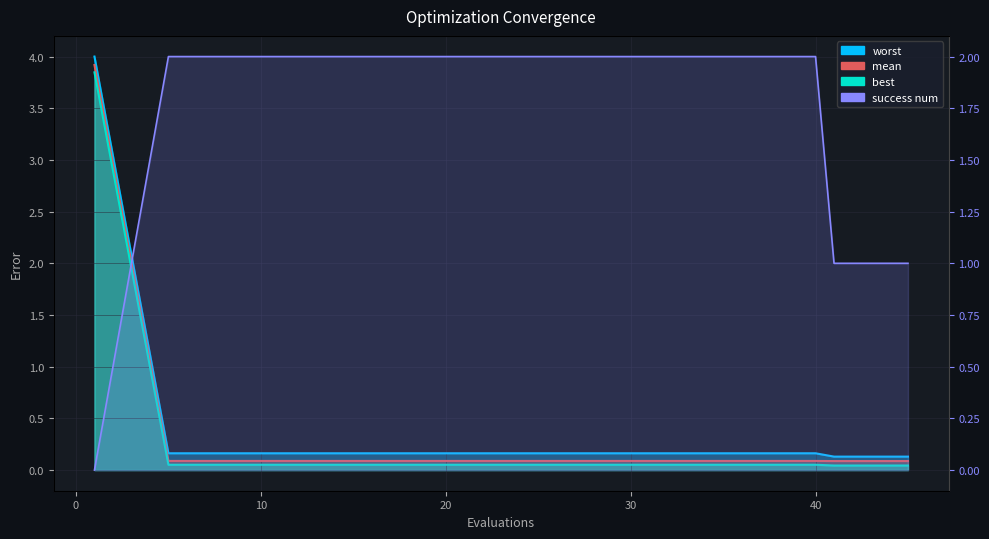

What is the difference between the highest and lowest values at 35?

1.9